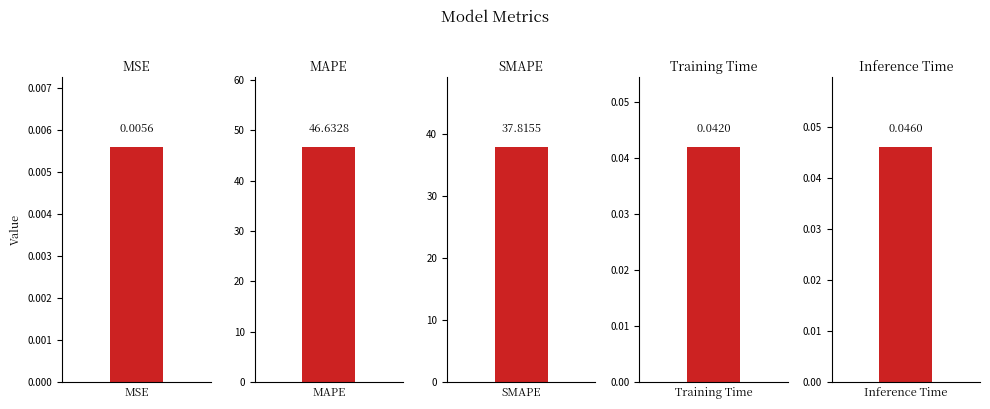

Where is the data nearest to the value 23?

SMAPE